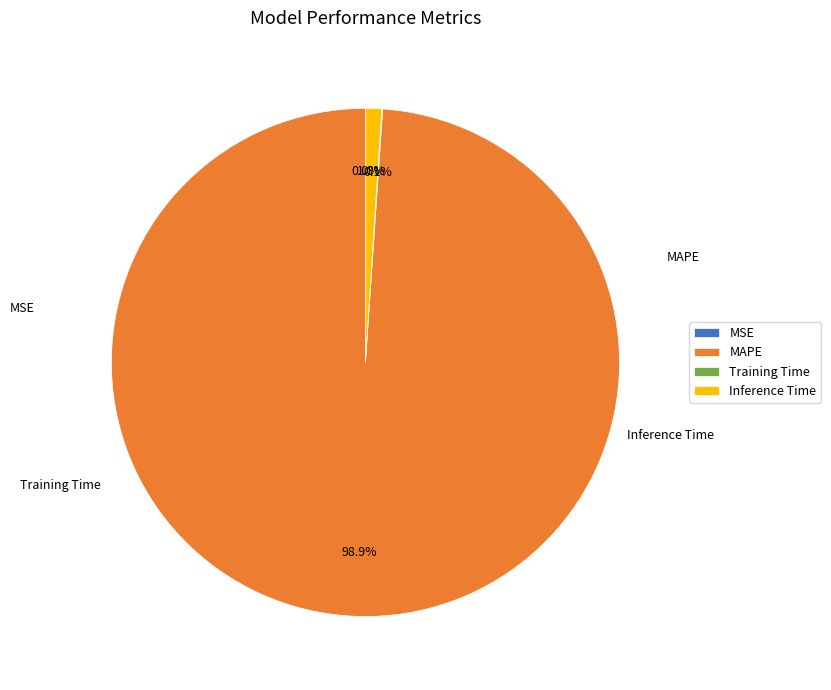

Between Inference Time and MAPE, which is larger?

MAPE